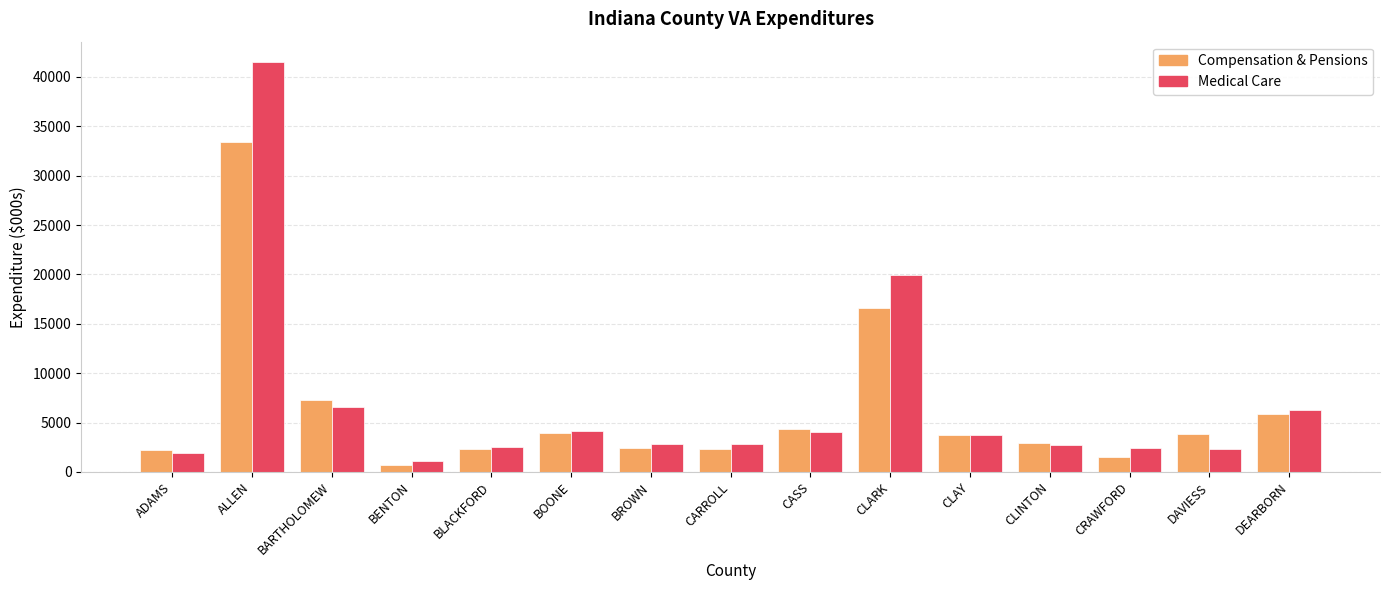

List the series in order of their peak value, highest first.

Medical Care, Compensation & Pensions